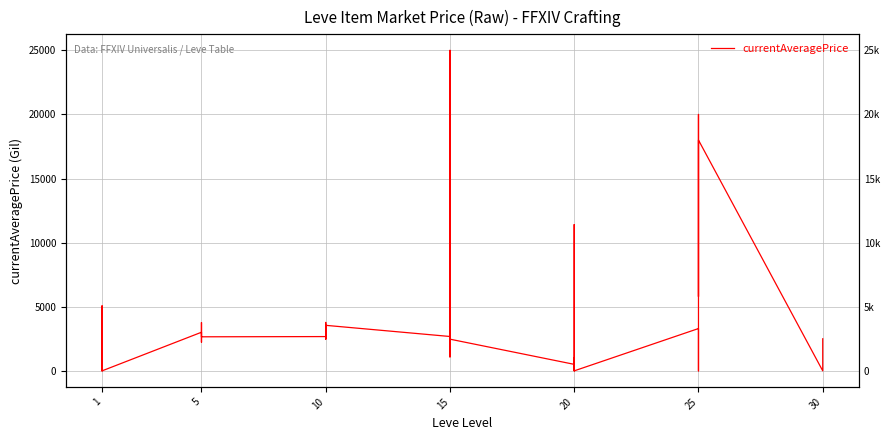

What is the difference between the second highest and second lowest values?

20000.0